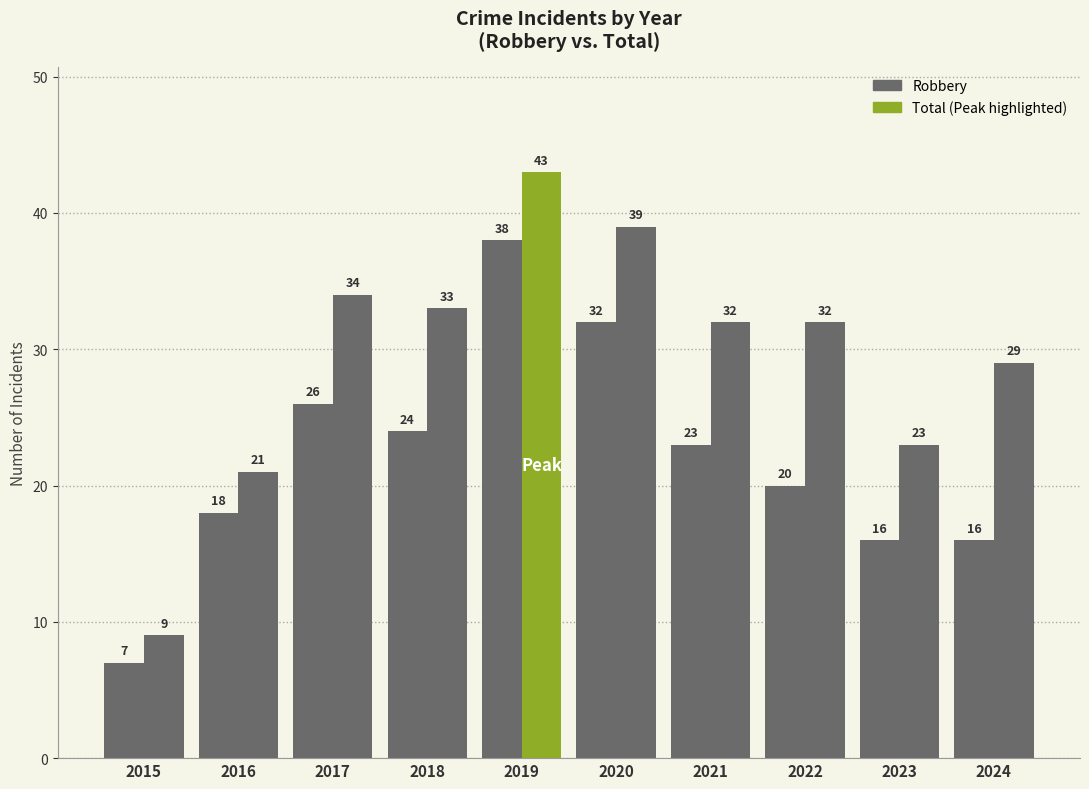

How many categories are shown in the chart?

10